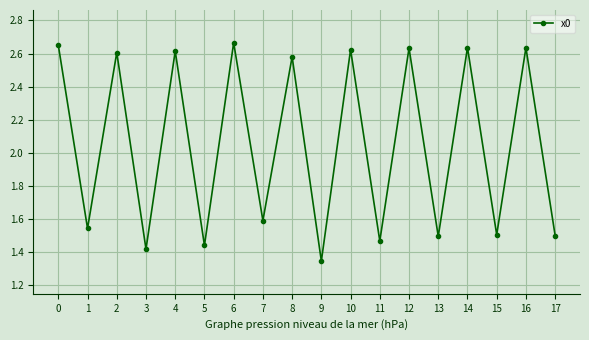

Approximately how many times larger is the value at 1 compared to 5?

1.1